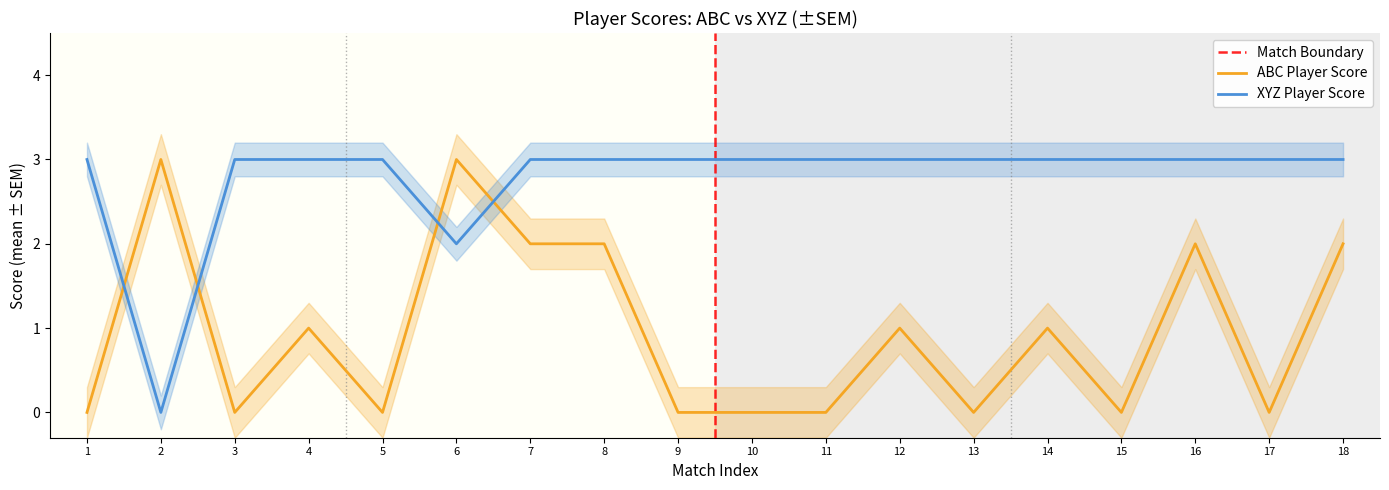

What are all the series names shown in the legend?

abc_player_score, xyz_player_score